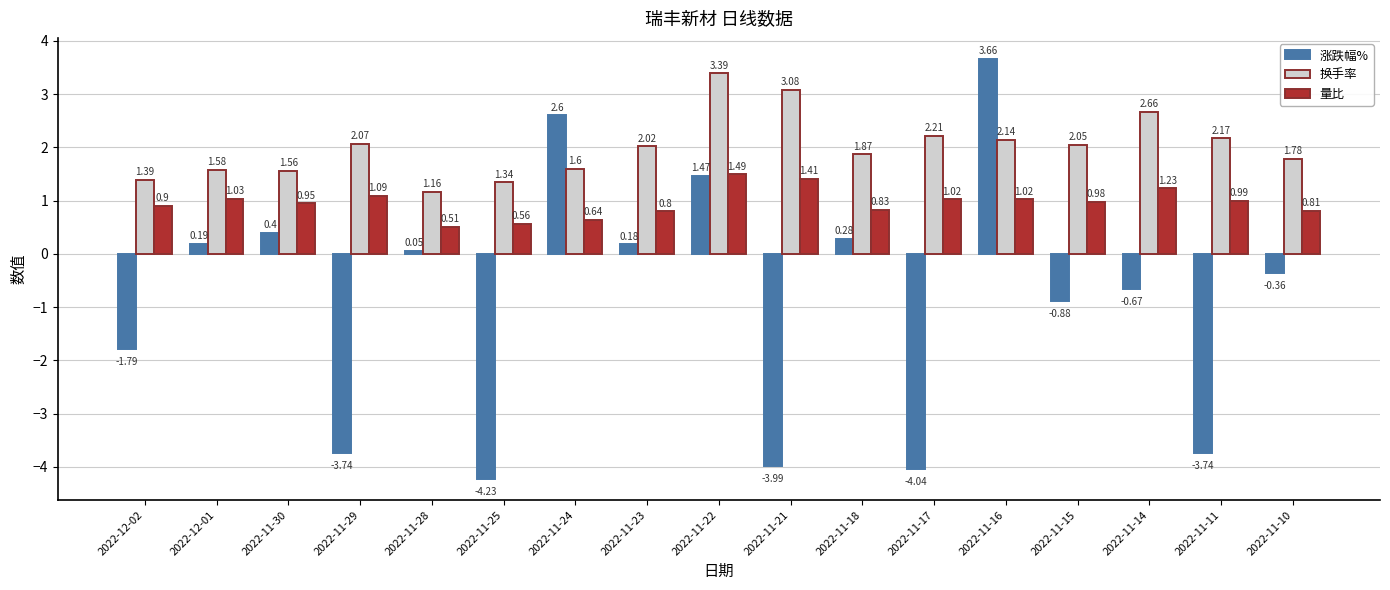

What position from the left is 2022-11-23?

8